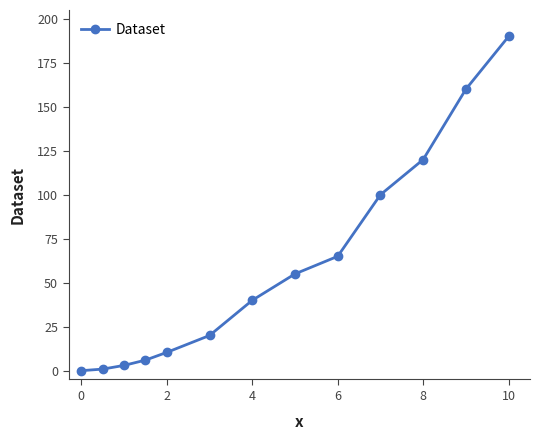

What is the value of the 7th point from the left?

40.0